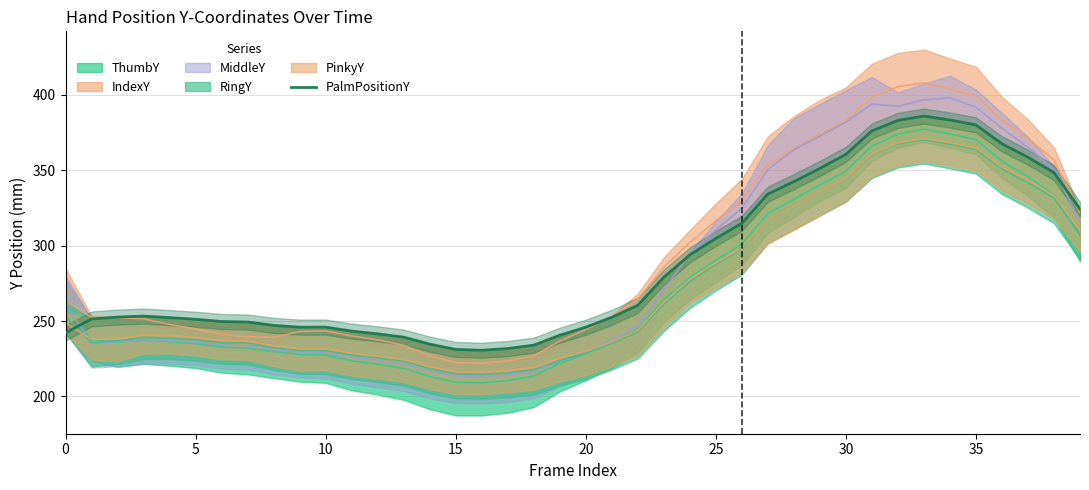

Reading left to right, list all the values displayed in this chart.

242.1	251.4	252.6	253.3	252.3	251.2	249.7	249.3	247.1	245.9	246.0	243.3	241.5	239.3	234.7	231.2	230.6	231.8	234.0	240.6	245.9	252.5	260.4	279.1	293.8	304.8	314.8	334.2	342.5	351.2	360.6	376.1	383.1	385.9	383.3	380.1	367.5	358.6	348.4	324.2